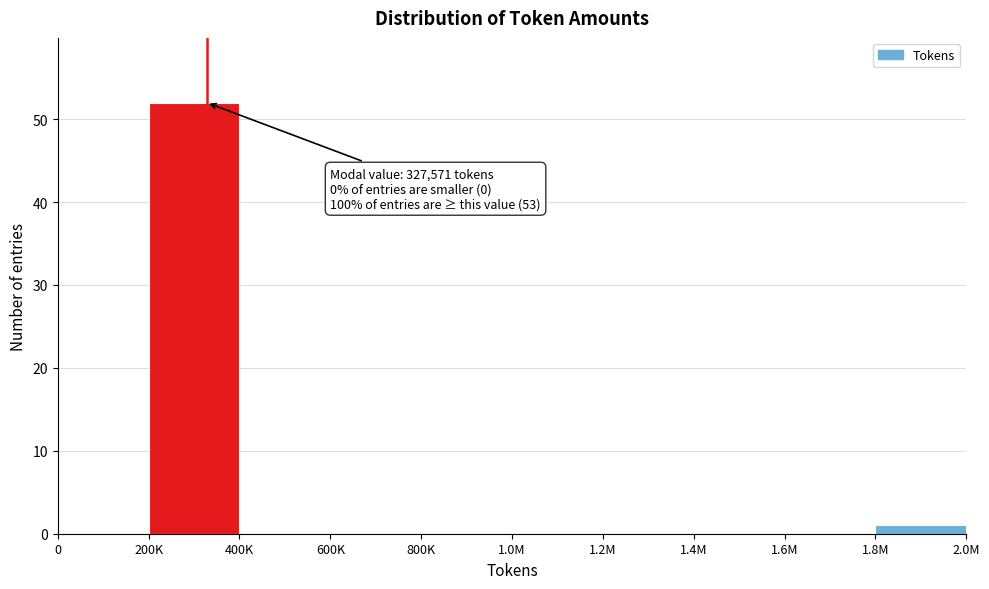

Reading left to right, what are all the values shown in this chart?

0=0	200K=52	400K=0	600K=0	800K=0	1.0M=0	1.2M=0	1.4M=0	1.6M=0	1.8M=1